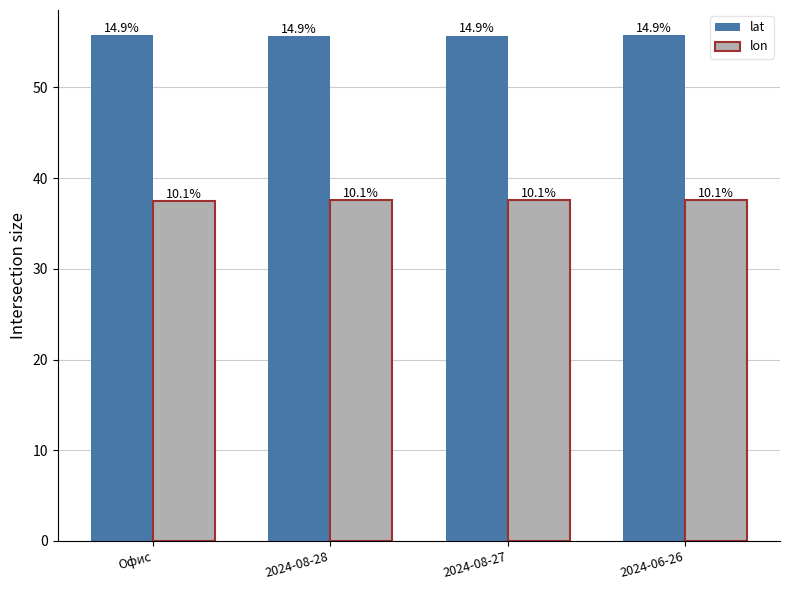

What is the sum of the lon values at 2024-08-28 and 2024-06-26?

75.2